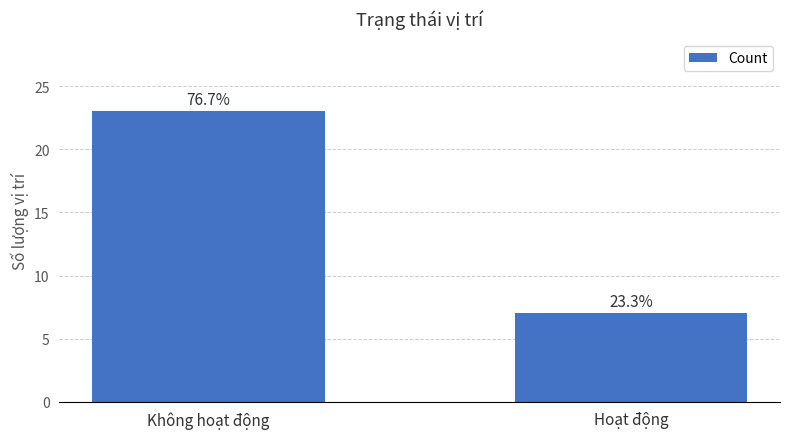

What is the sum of all values?

30